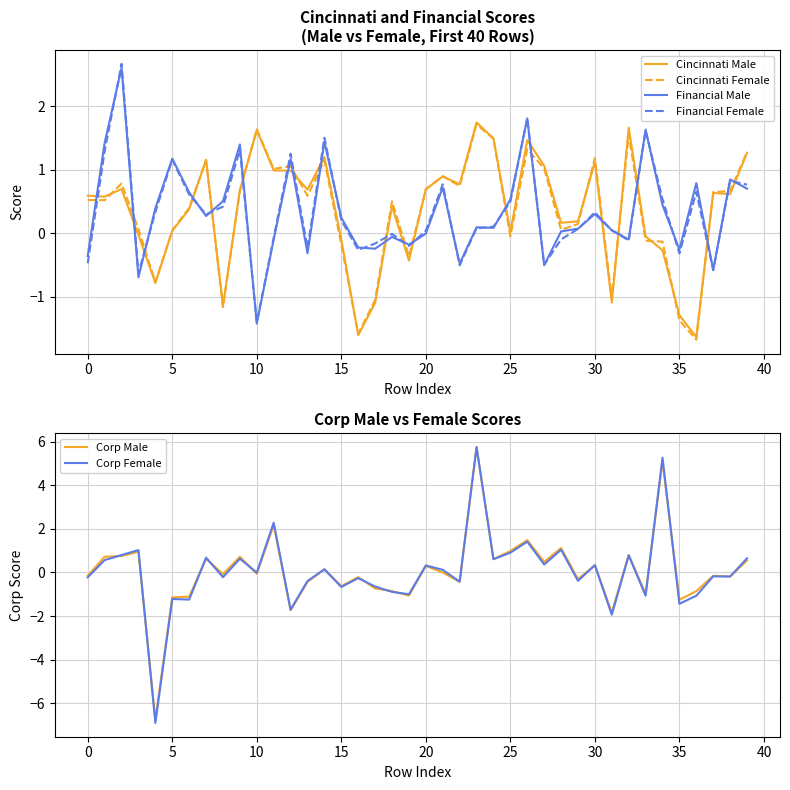

At which category is the sum across all series the highest?

23